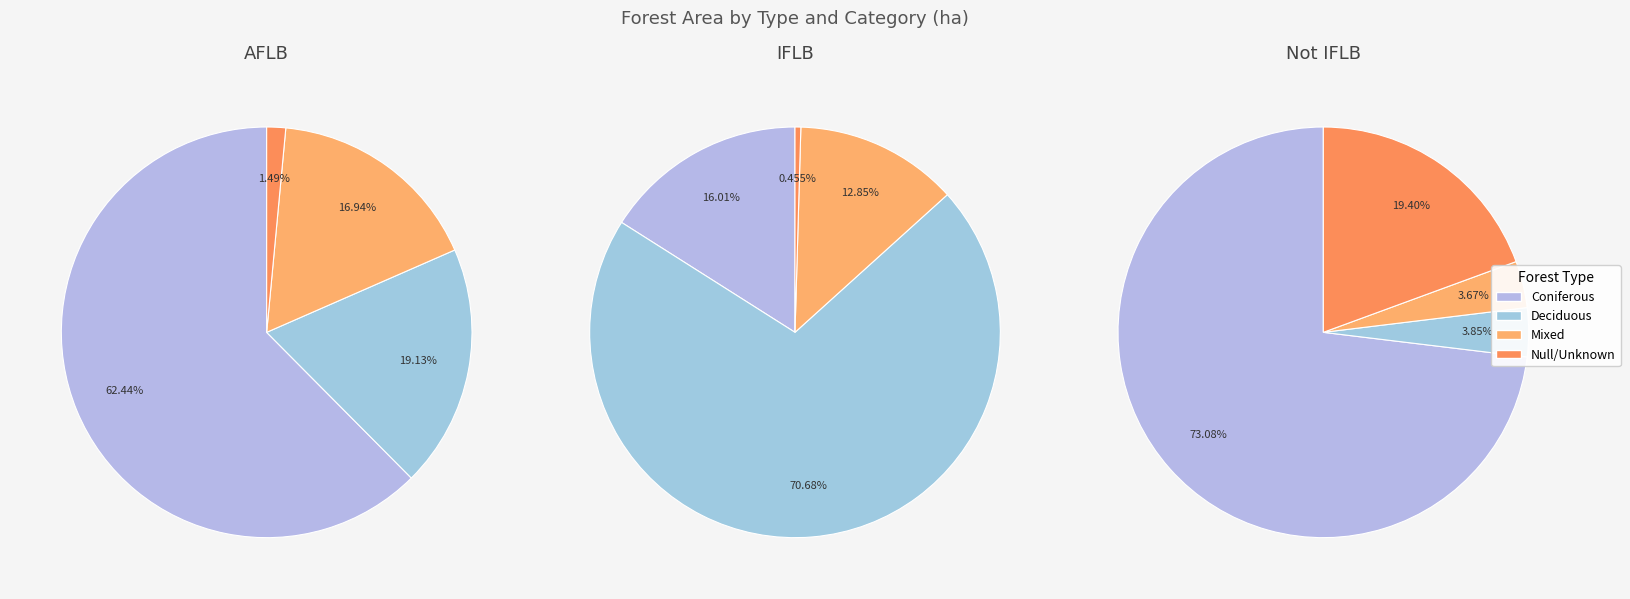

To the nearest percent, what portion does Coniferous represent?

16%